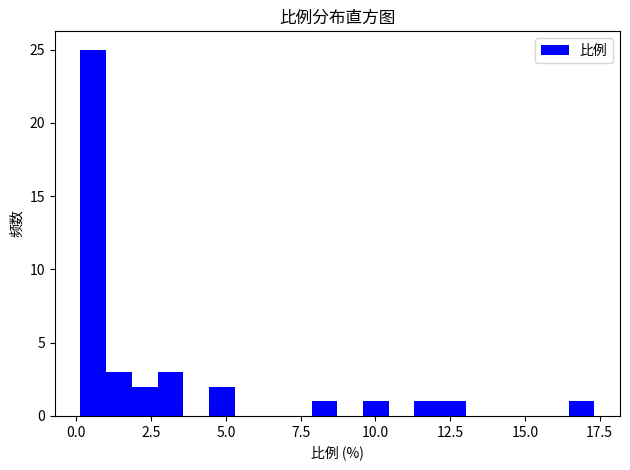

Around what value on the x-axis is the tallest bar? Give the approximate position of its centre, as read against the axis.

0.5